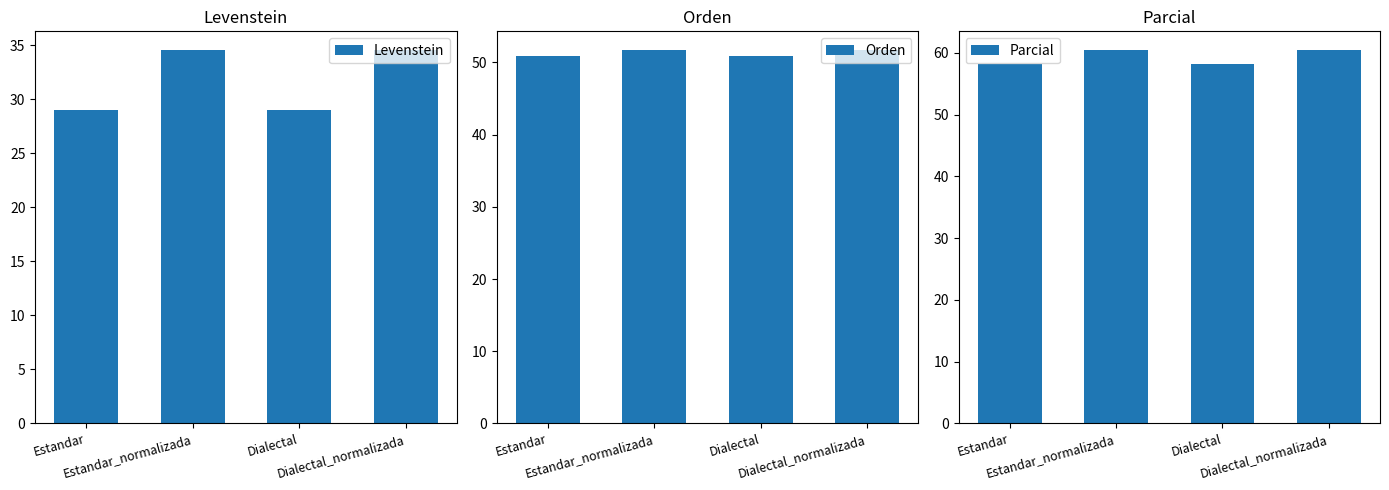

The Parcial series shows 108.2 at Dialectal_normalizada. True or false?

False